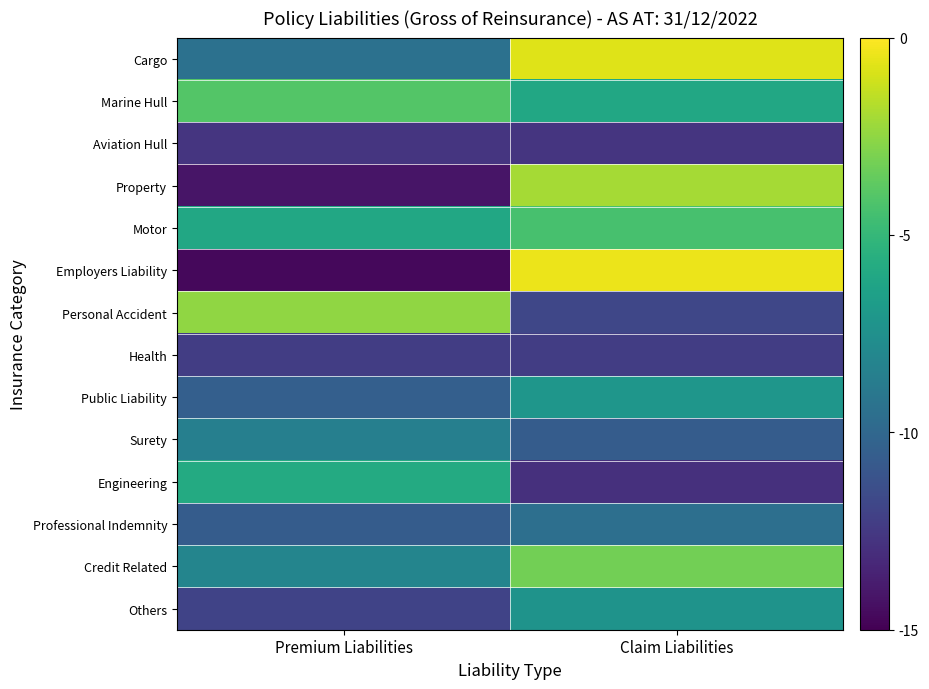

At how many categories does at least one series exceed -13?

2